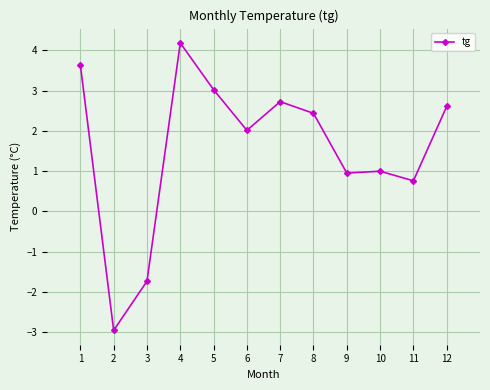

At which category does the data reach its first local valley?

2